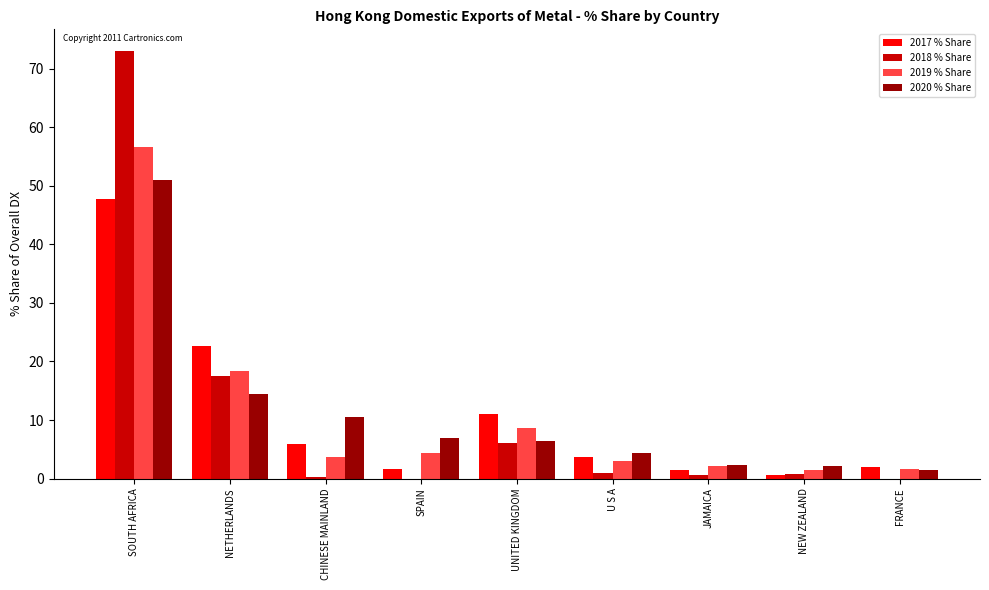

How many series are shown in this chart?

4